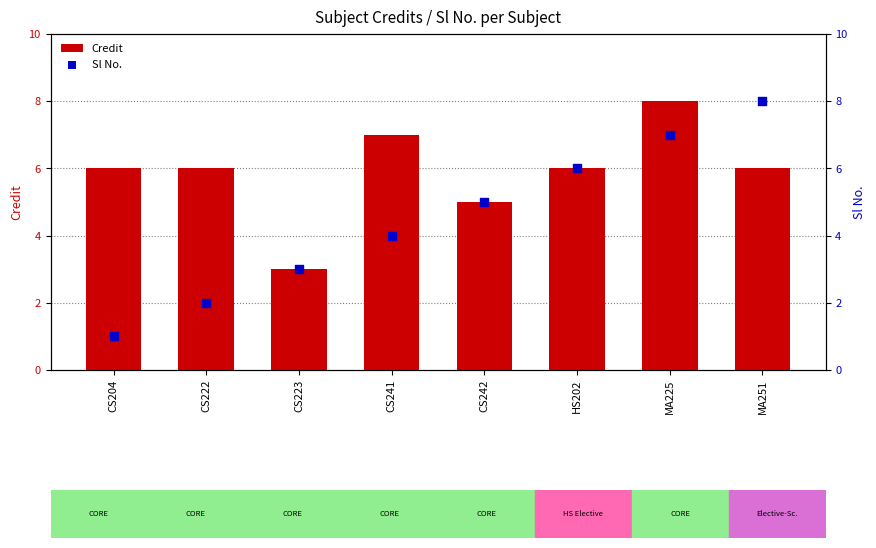

Which series reaches the minimum Y coordinate?

Sl No.